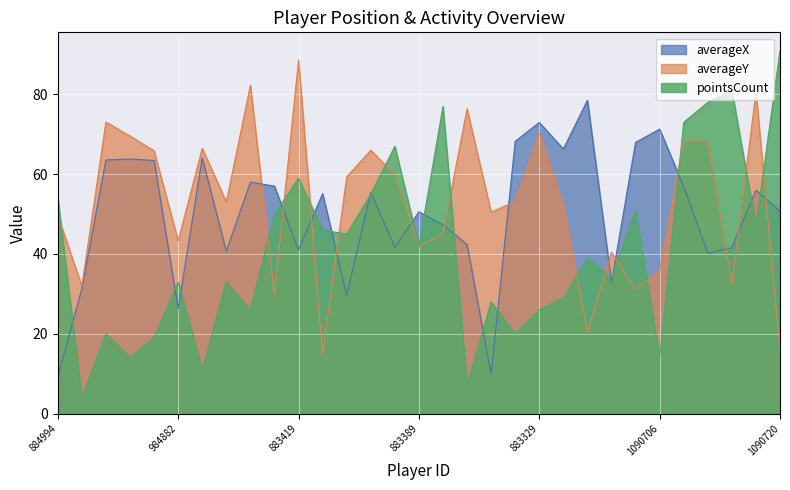

The pointsCount series shows 18.4 at 984882. True or false?

False